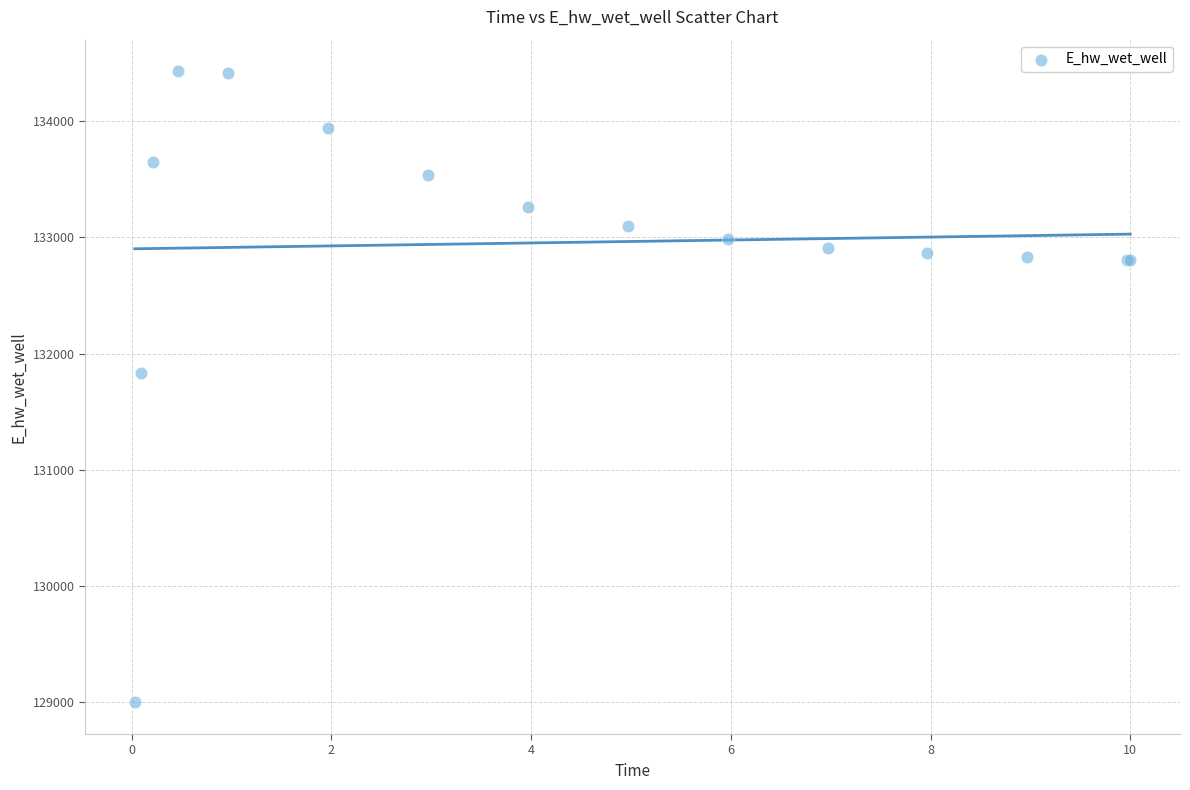

What Y value in the scatter plot is closest to 131713?

131830.9